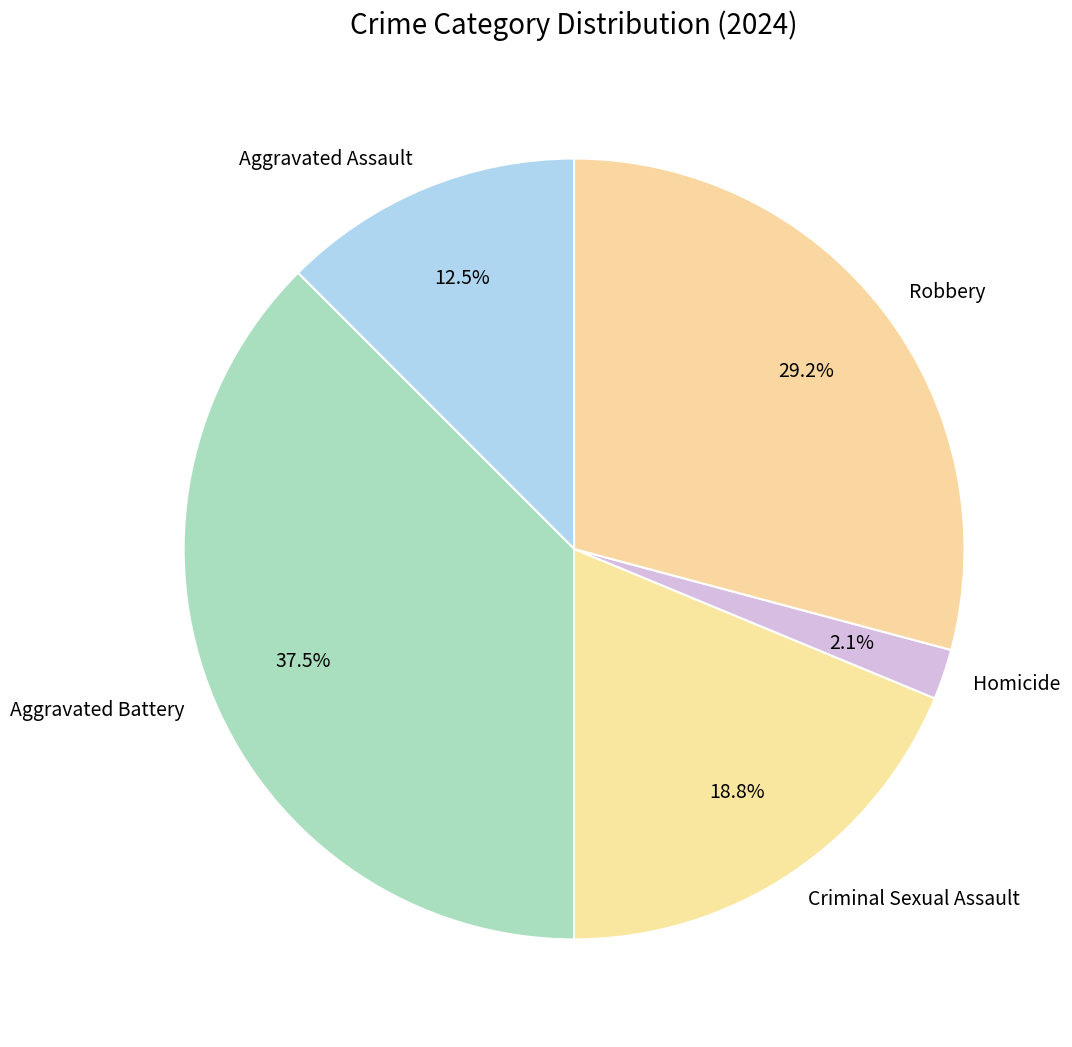

True or false: Criminal Sexual Assault accounts for 19% of the total.

True